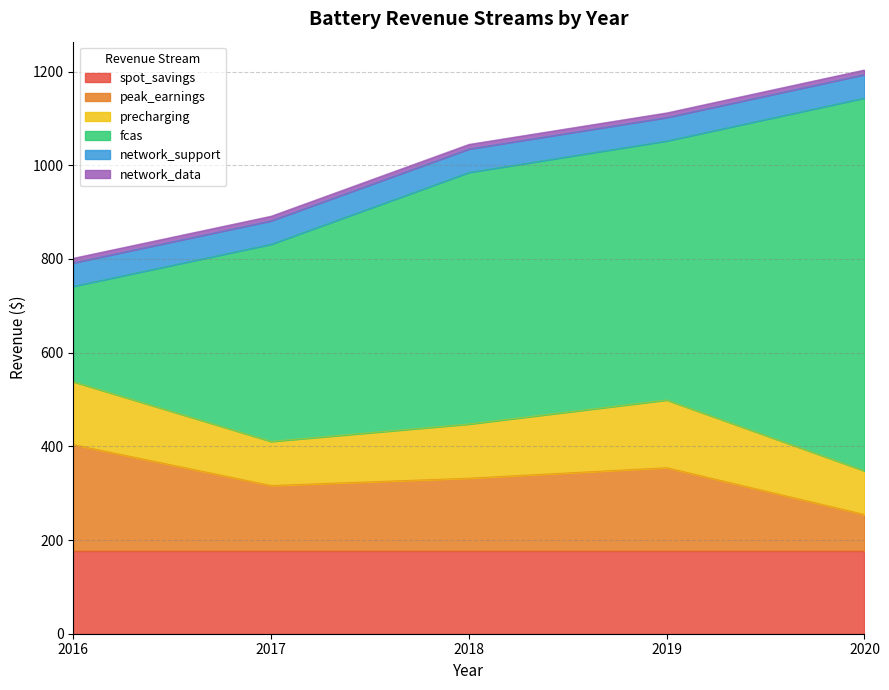

What is the sum of all network_data values?

50.0